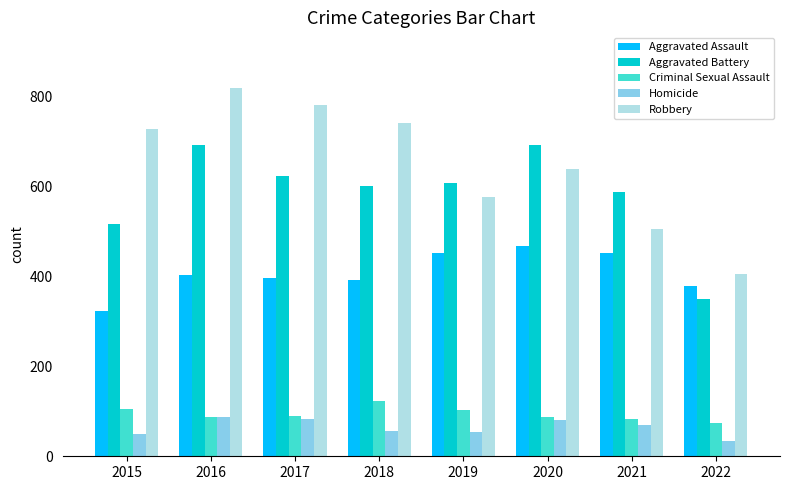

What is the spread (max minus min) of values at 2015?

676